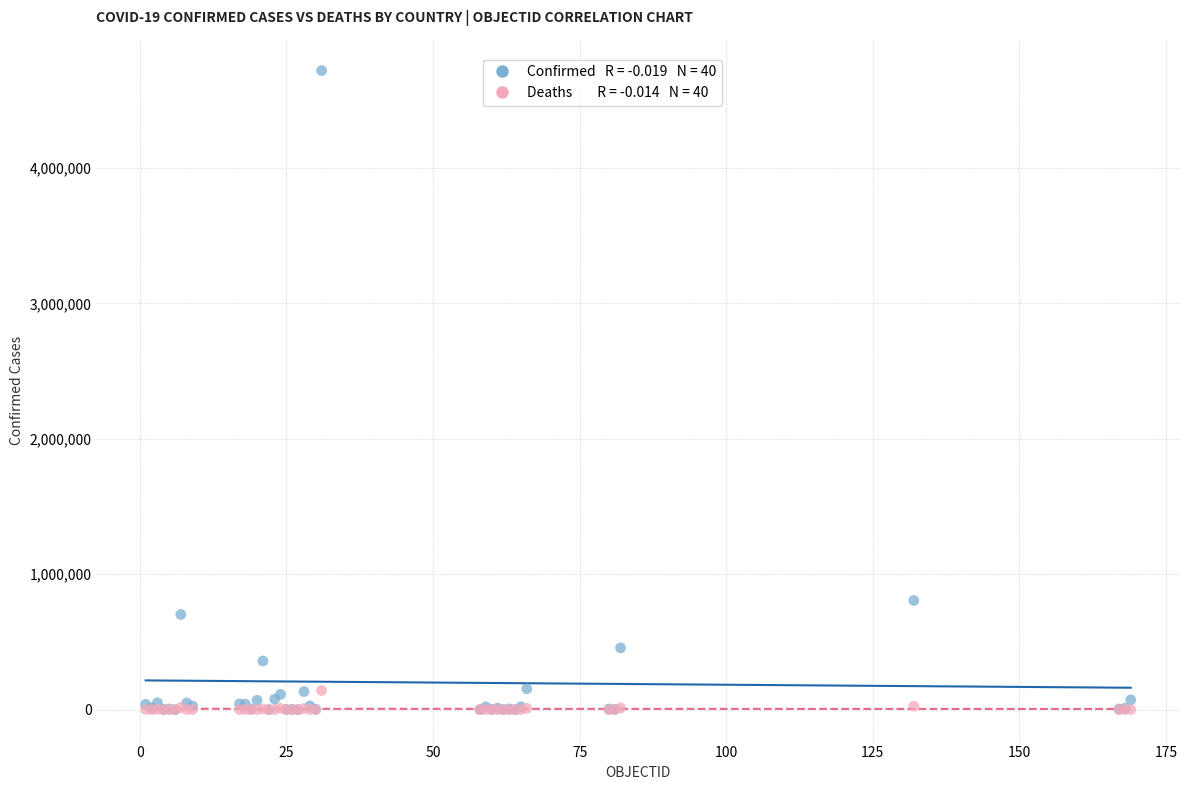

Across all series, what Y value is closest to 2358995?

806038